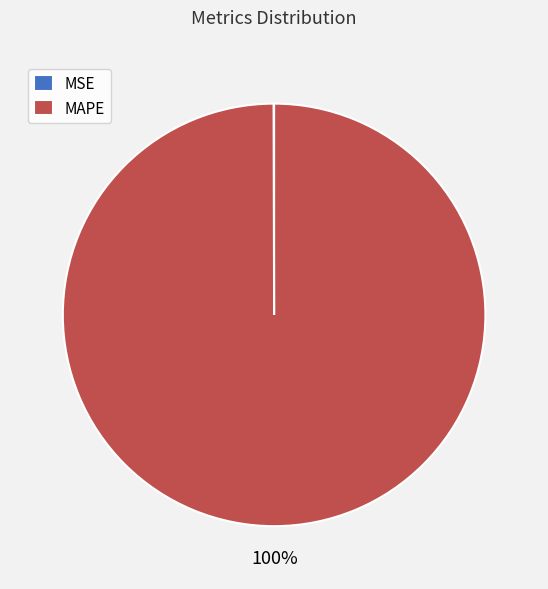

What percentage is the MAPE slice, to the nearest percent?

100%